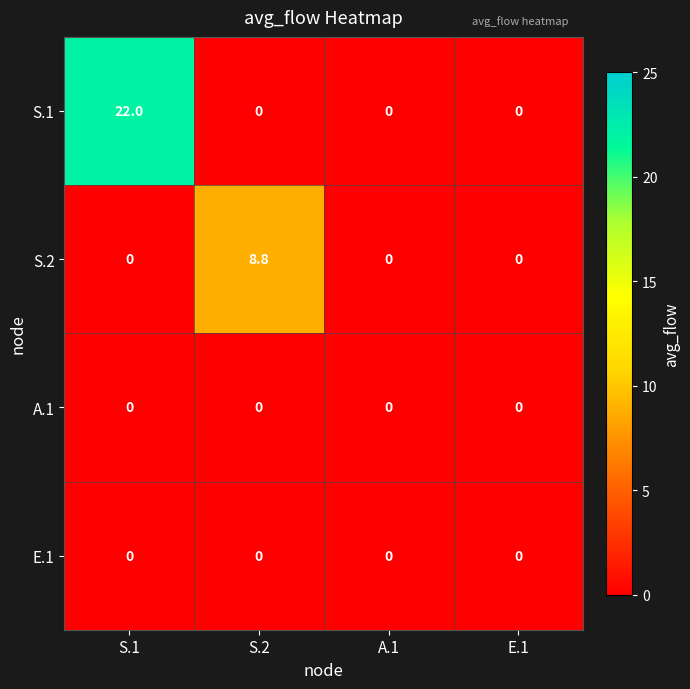

What is the difference between the highest and lowest values at S.1?

22.0